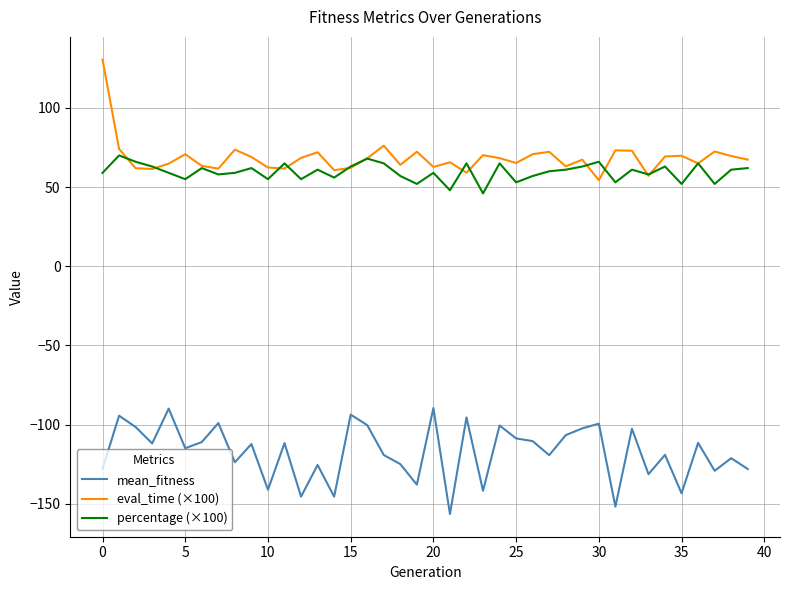

True or false: mean_fitness and percentage (×100) cross at least once.

False